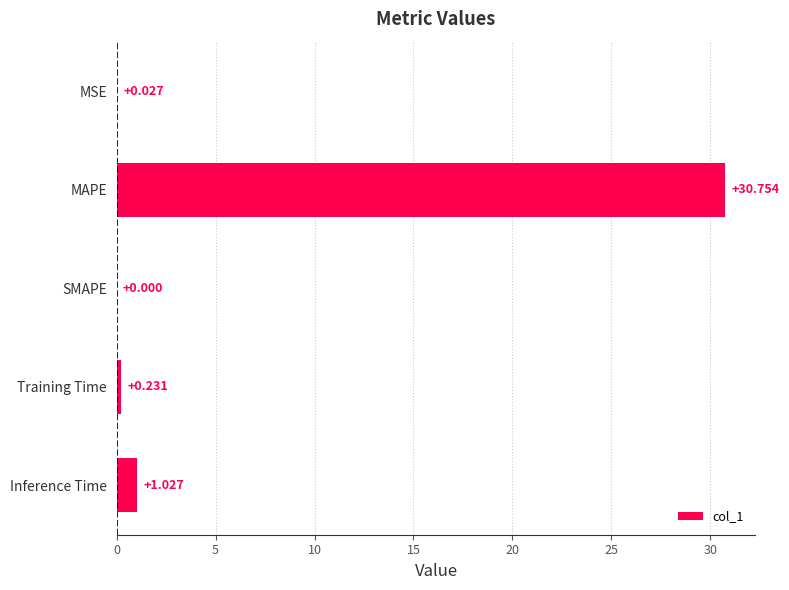

Between SMAPE and MSE, which is larger?

MSE